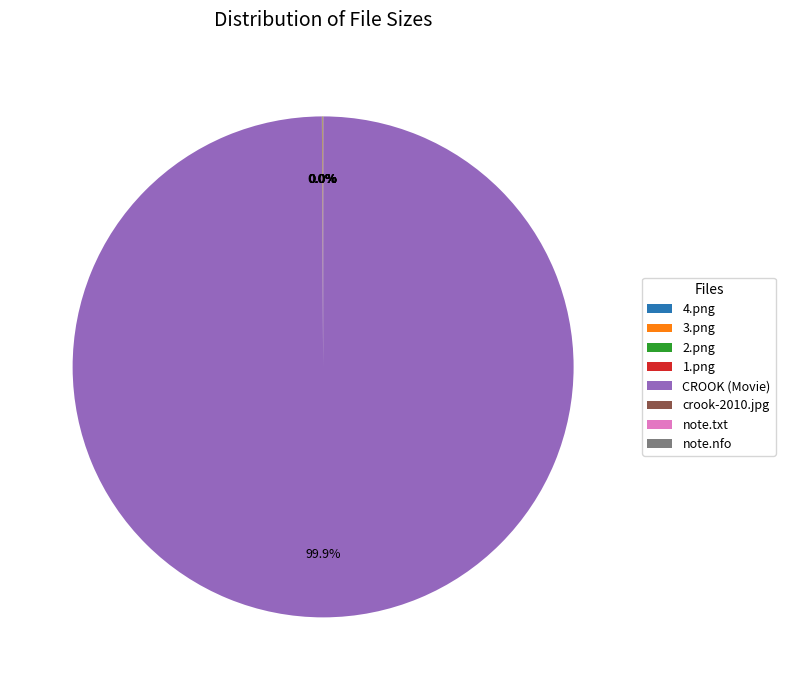

Which slice represents more than half of the pie?

CROOK (Movie)